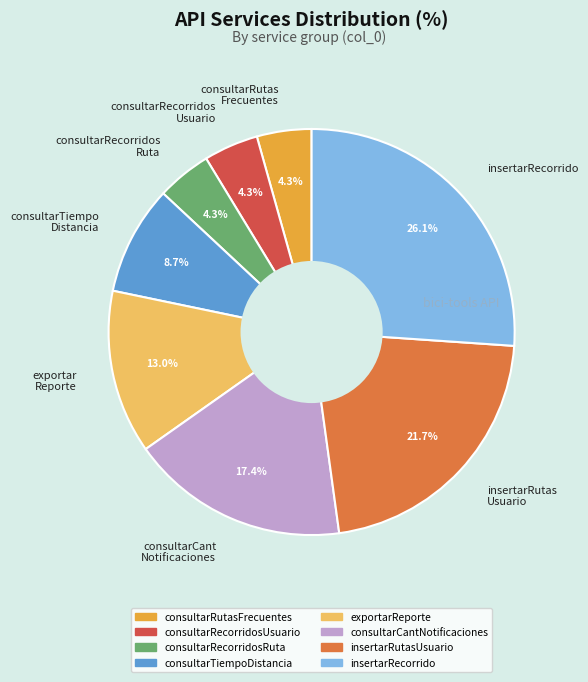

Which category has the biggest portion of the pie?

insertarRecorrido